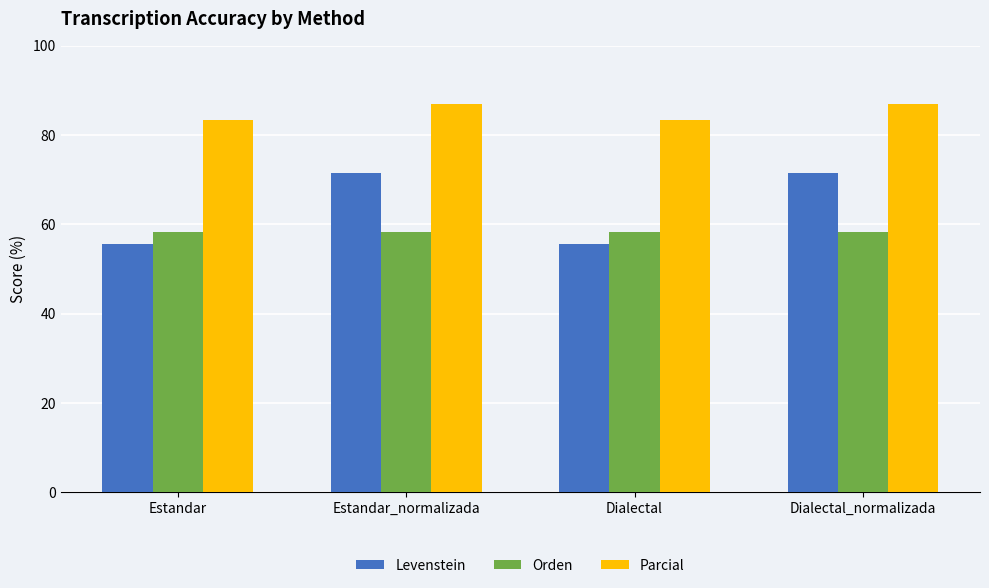

What is the total value across all series at Dialectal?

197.2